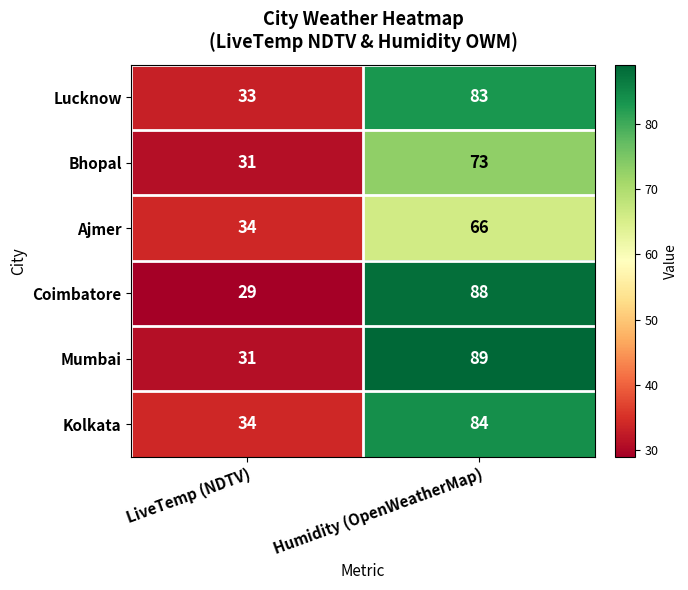

Reading left to right, extract all data points from this chart.

Lucknow: 33	83
Bhopal: 31	73
Ajmer: 34	66
Coimbatore: 29	88
Mumbai: 31	89
Kolkata: 34	84